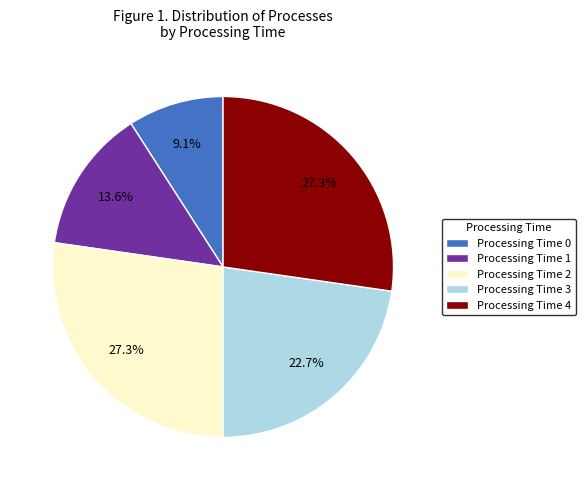

What portion of the pie excludes Processing Time 2?

72.7%